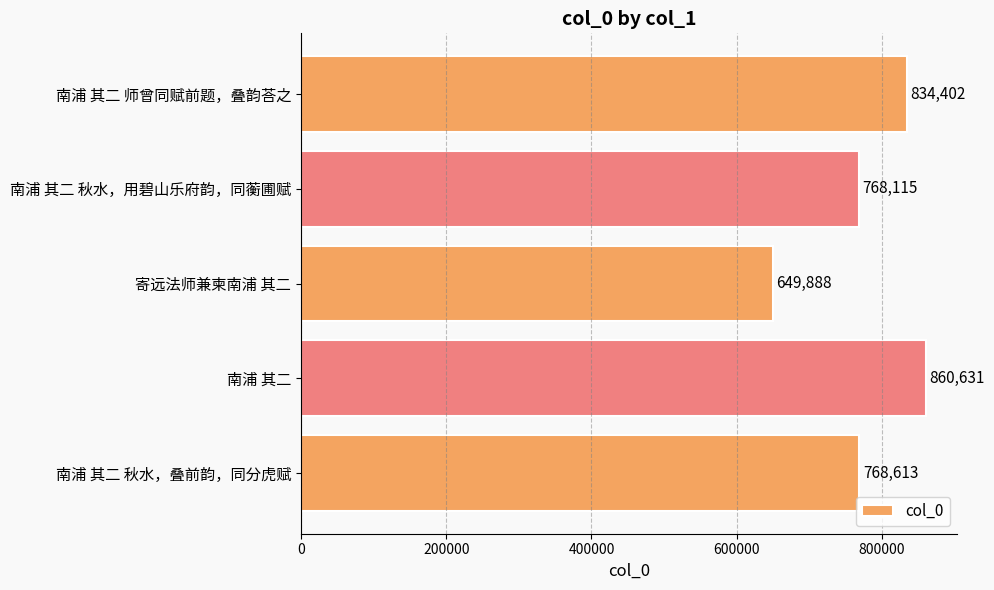

What is the sum of all values?

3881649